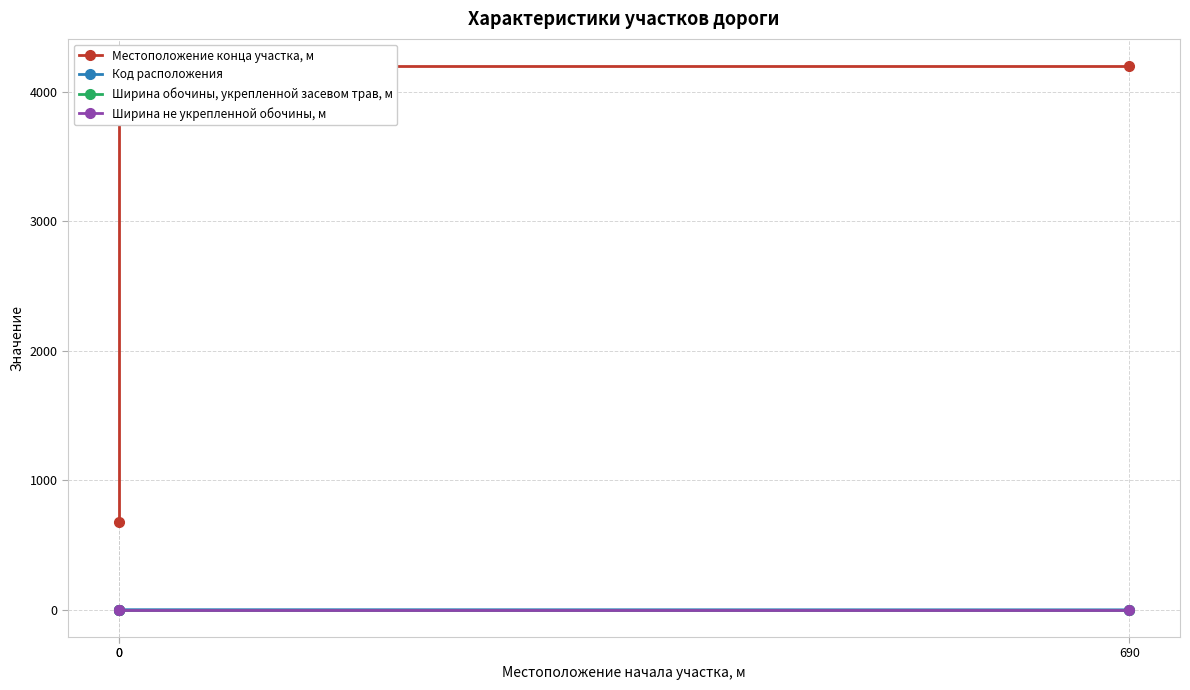

Which has a higher value, 0 or 690?

690